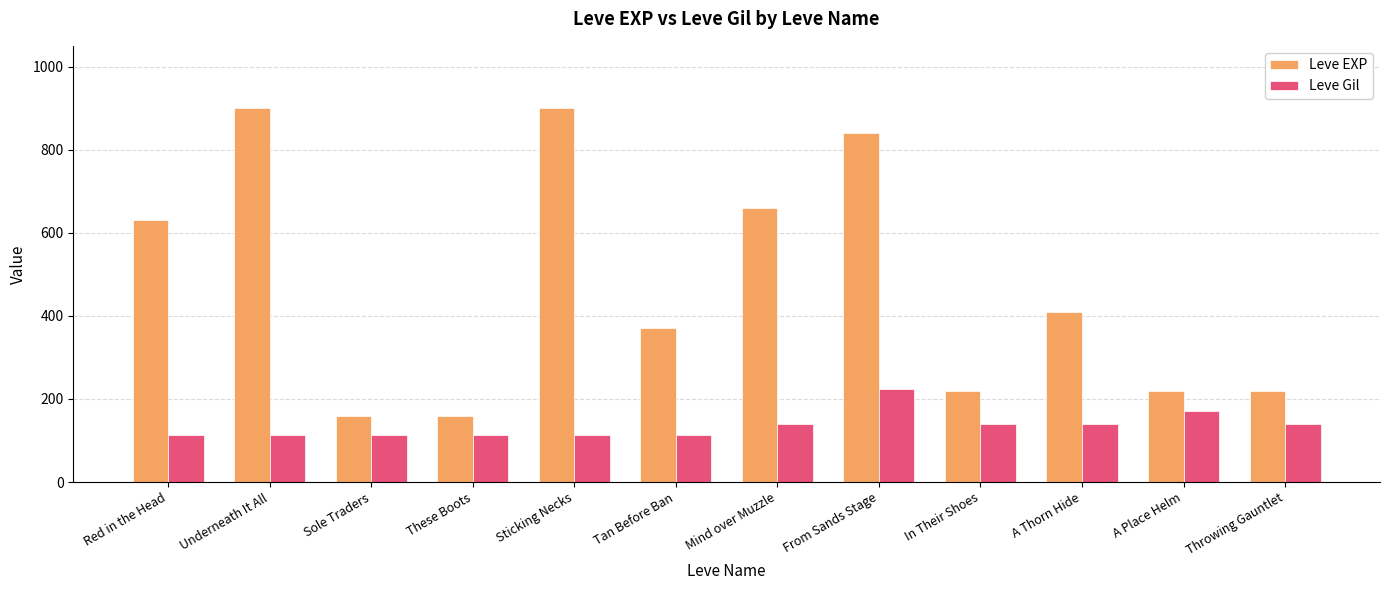

The value of Leve Gil at A Thorn Hide is 140. True or false?

True